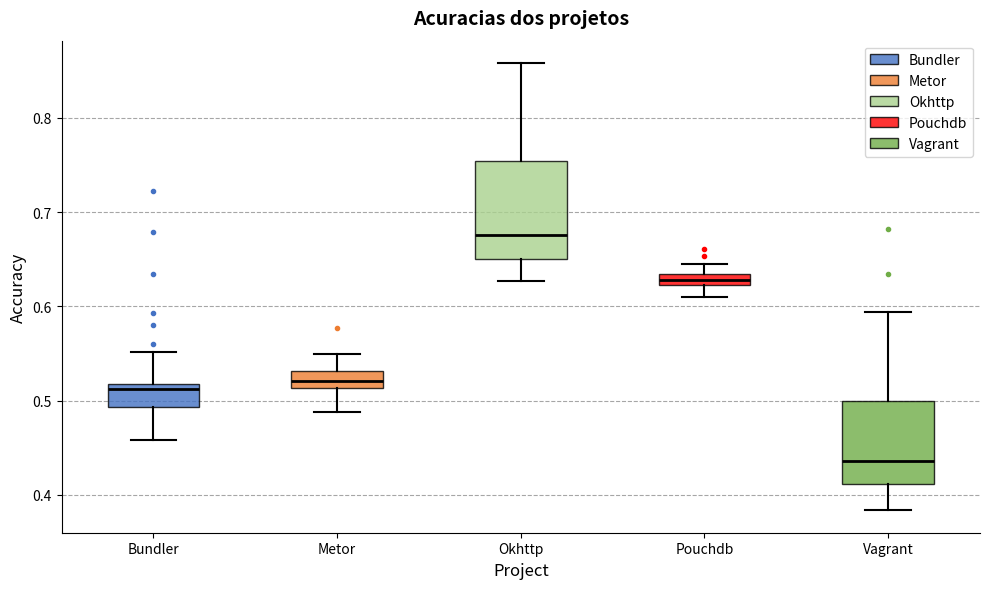

Which box is the tallest, from its lower edge to its upper edge?

Okhttp